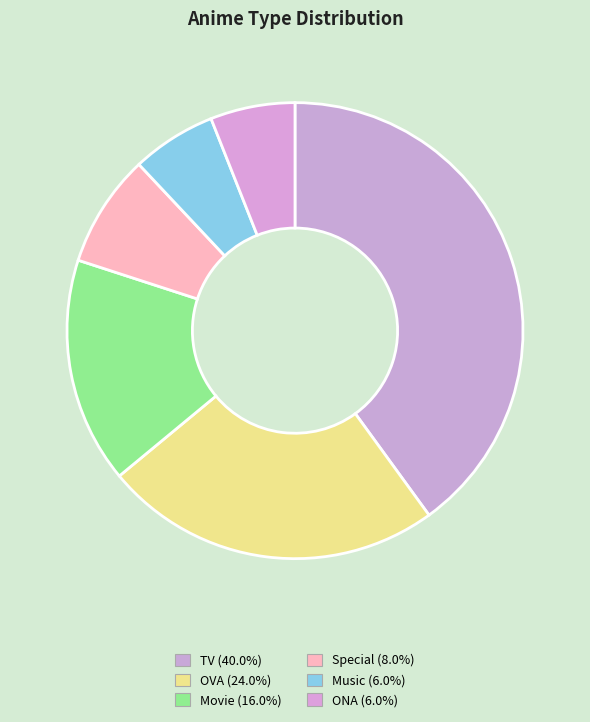

Does any single category account for the majority?

No